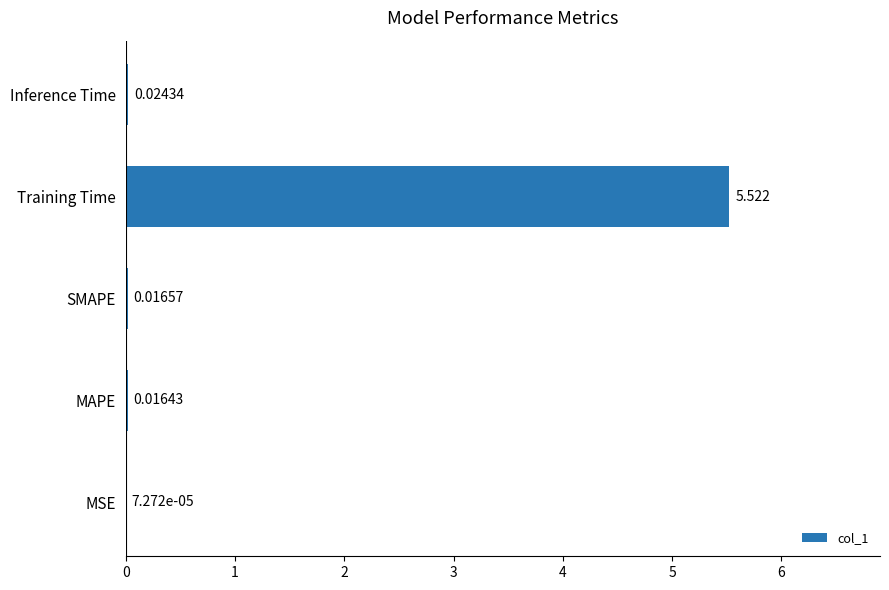

At which label is the value closest to 2?

Inference Time